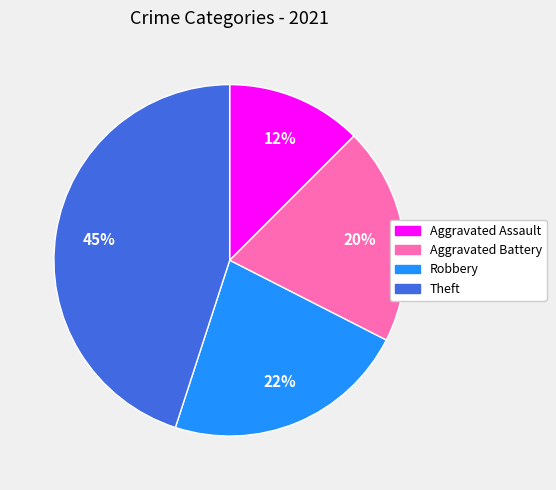

Is there a majority slice in this chart?

No